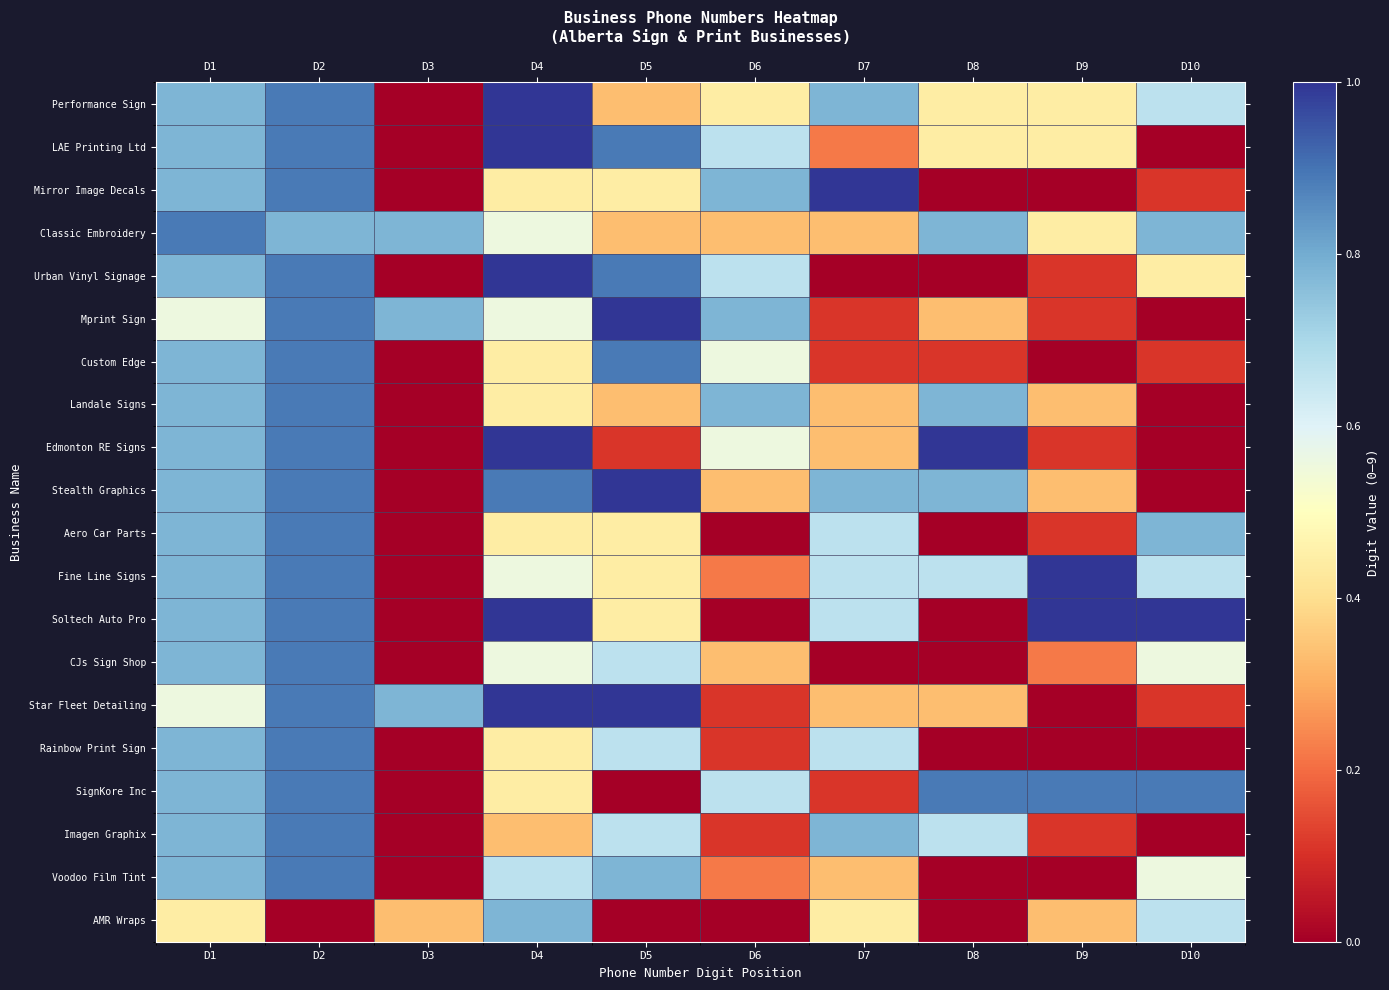

What is the difference between the highest and lowest values at D2?

0.9